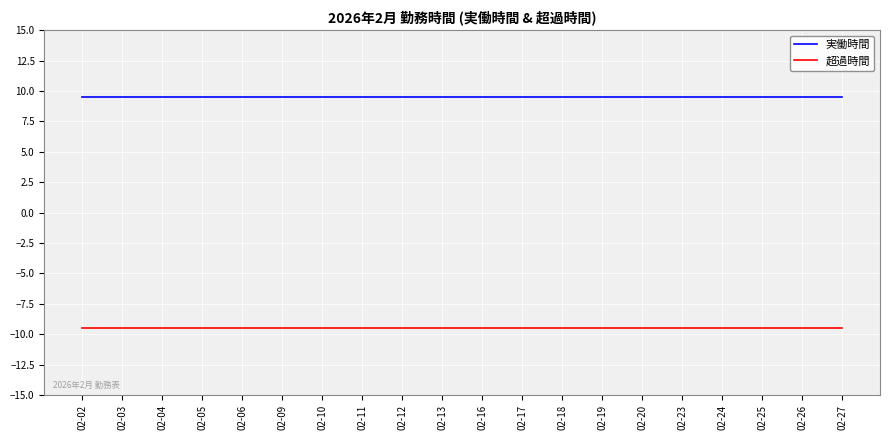

What is the maximum value shown in the chart?

9.5